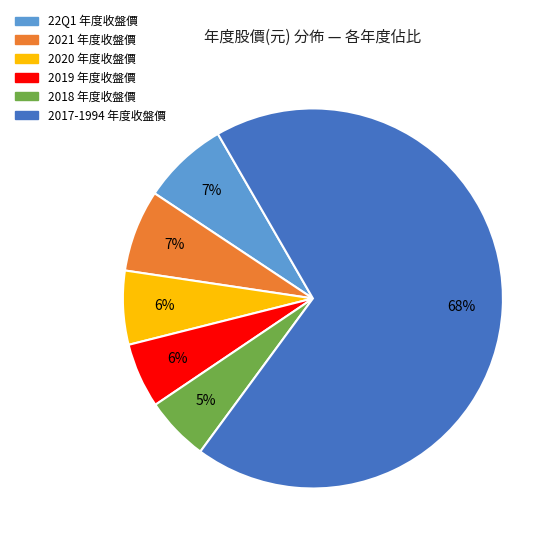

To the nearest percent, what is the average slice percentage?

17%